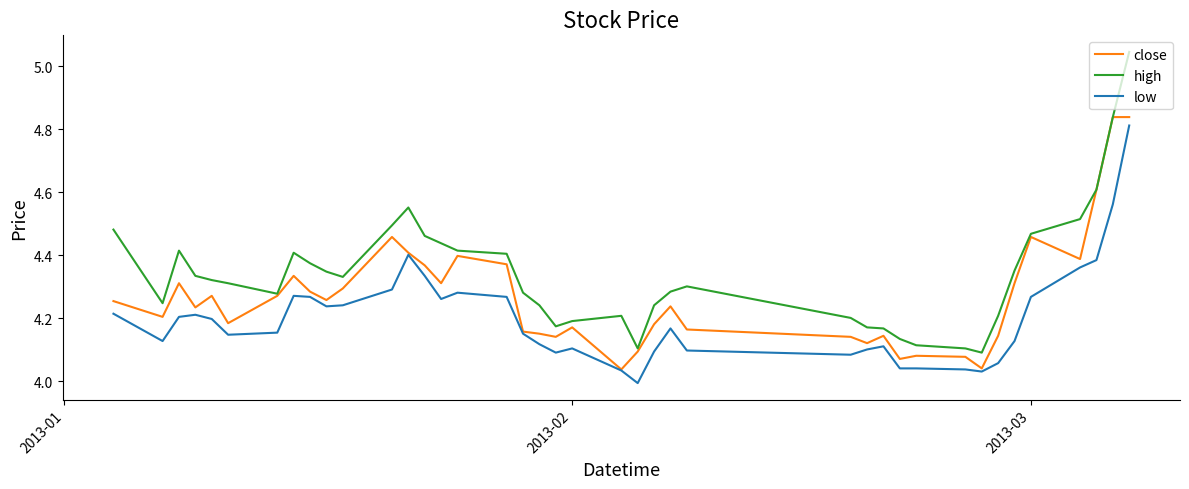

Rank the series by their average value, from highest to lowest.

high, close, low